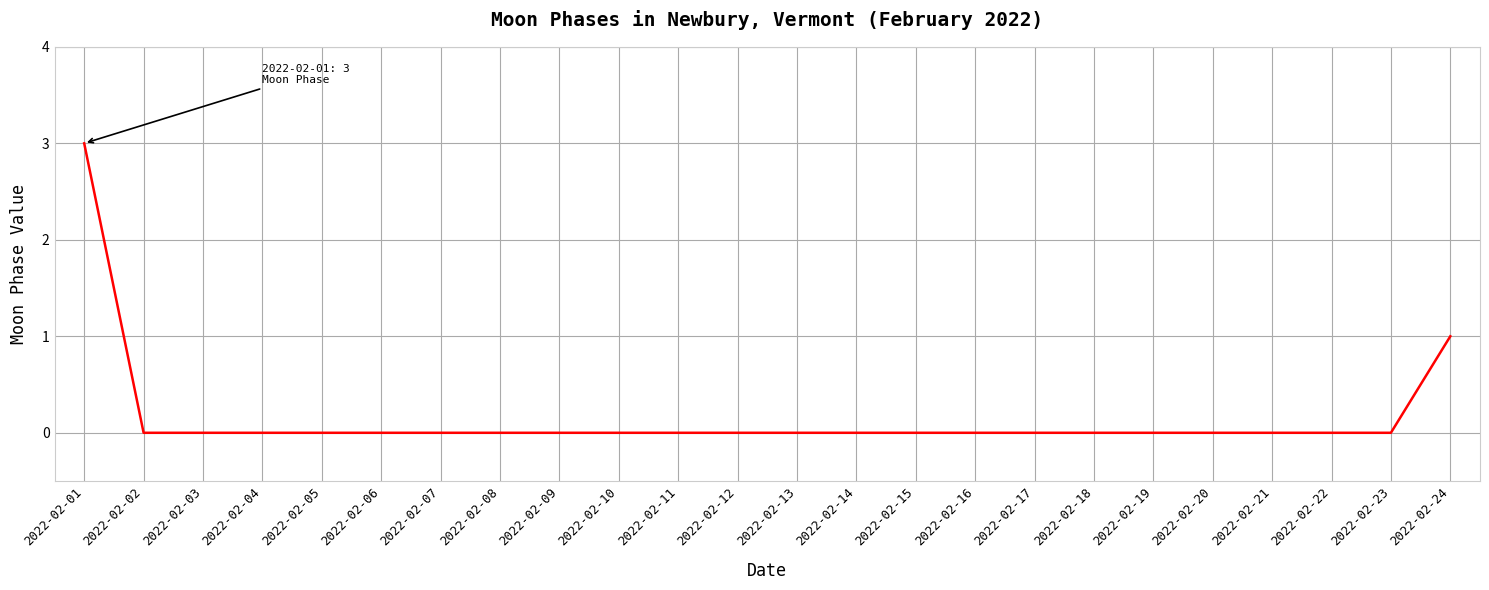

What is the greatest value displayed?

3